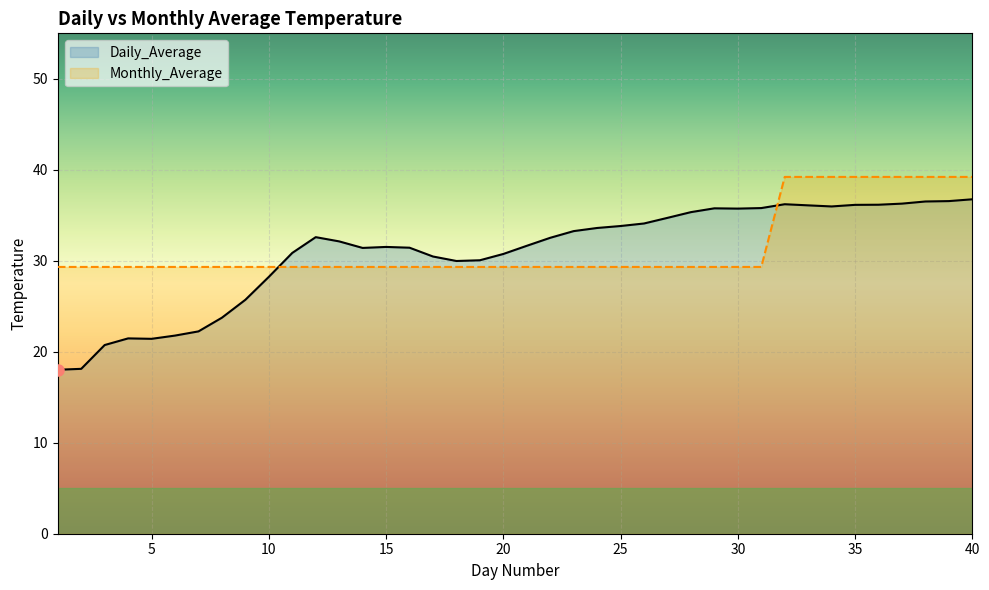

What is the value of the Daily_Average point at the 38th from the left?

36.5